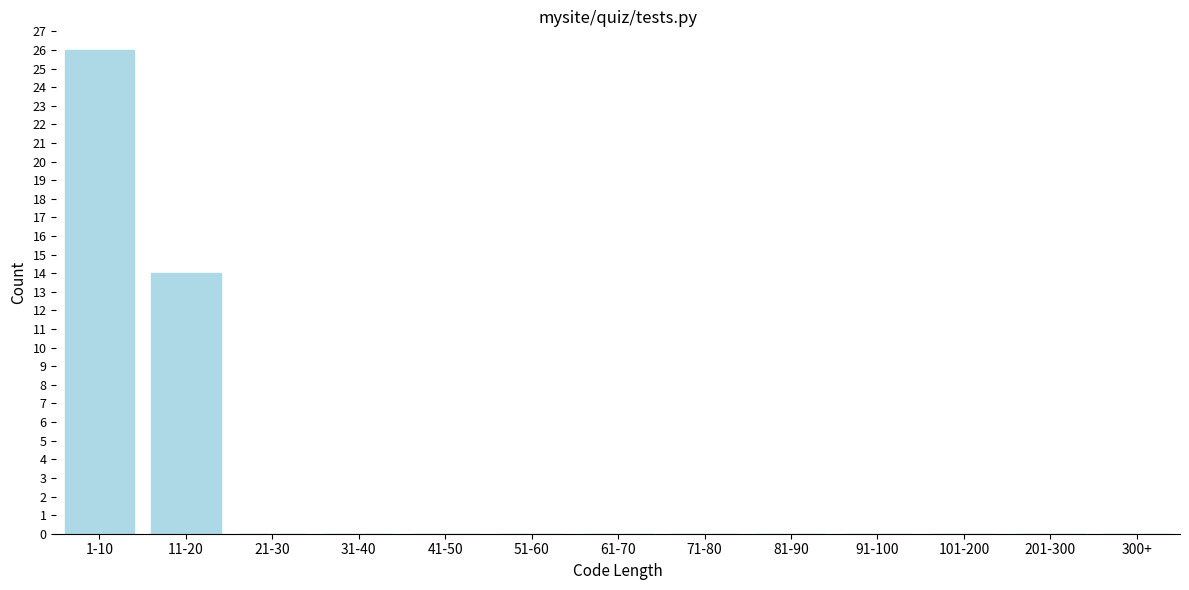

Reading left to right, transcribe all the data shown in this chart.

1-10=26	11-20=14	21-30=0	31-40=0	41-50=0	51-60=0	61-70=0	71-80=0	81-90=0	91-100=0	101-200=0	201-300=0	300+=0